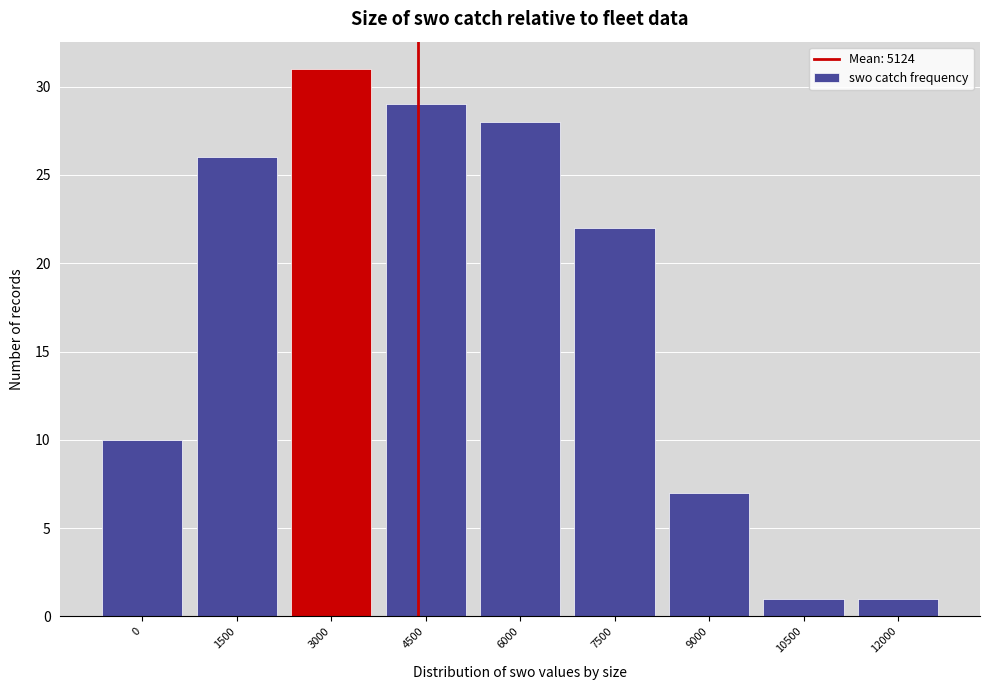

Reading left to right, what are all the values shown in this chart?

10	26	31	29	28	22	7	1	1